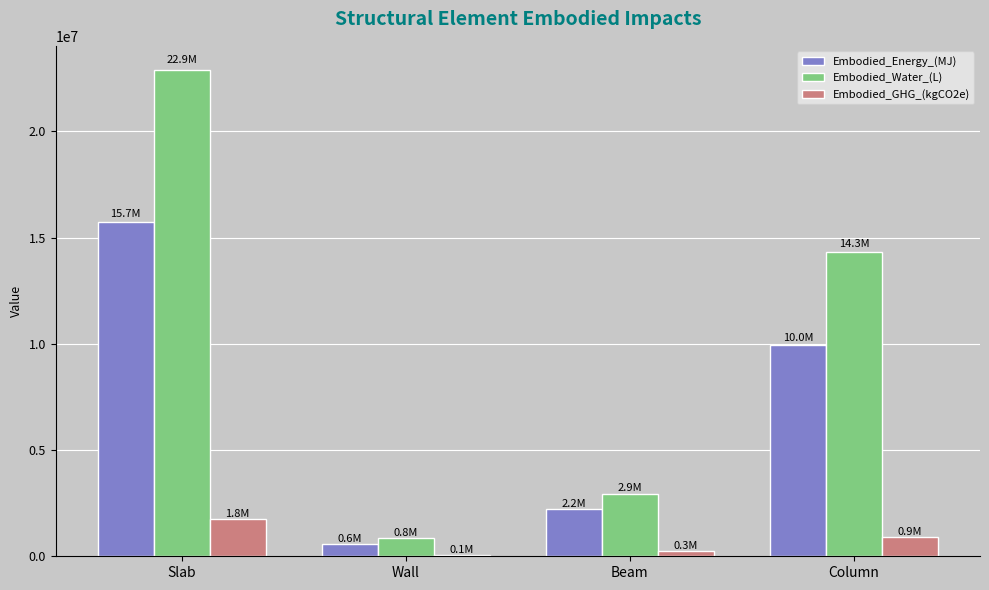

True or false: Embodied_Energy_(MJ) has a value of 3445102.8 at Beam.

False